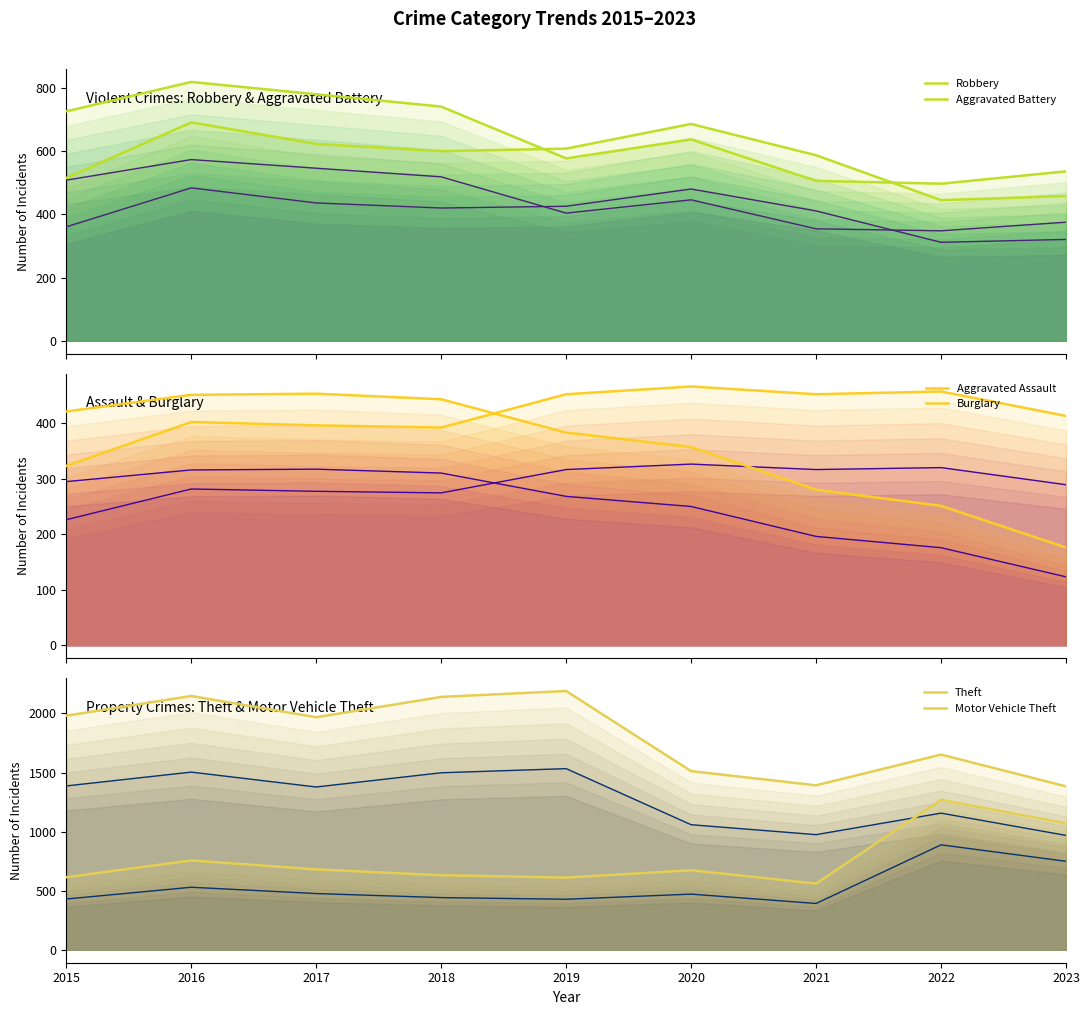

Reading right to left, list all the values displayed in this chart.

Robbery: 2023=536	2022=497	2021=506	2020=637	2019=577	2018=741	2017=780	2016=819	2015=726
Aggravated Battery: 2023=458	2022=445	2021=587	2020=686	2019=608	2018=600	2017=623	2016=691	2015=515
Aggravated Assault: 2023=413	2022=457	2021=452	2020=466	2019=452	2018=392	2017=396	2016=402	2015=323
Burglary: 2023=176	2022=251	2021=280	2020=357	2019=383	2018=443	2017=453	2016=451	2015=421
Theft: 2023=1383	2022=1652	2021=1392	2020=1512	2019=2190	2018=2140	2017=1968	2016=2148	2015=1981
Motor Vehicle Theft: 2023=1070	2022=1269	2021=560	2020=673	2019=611	2018=631	2017=680	2016=756	2015=614